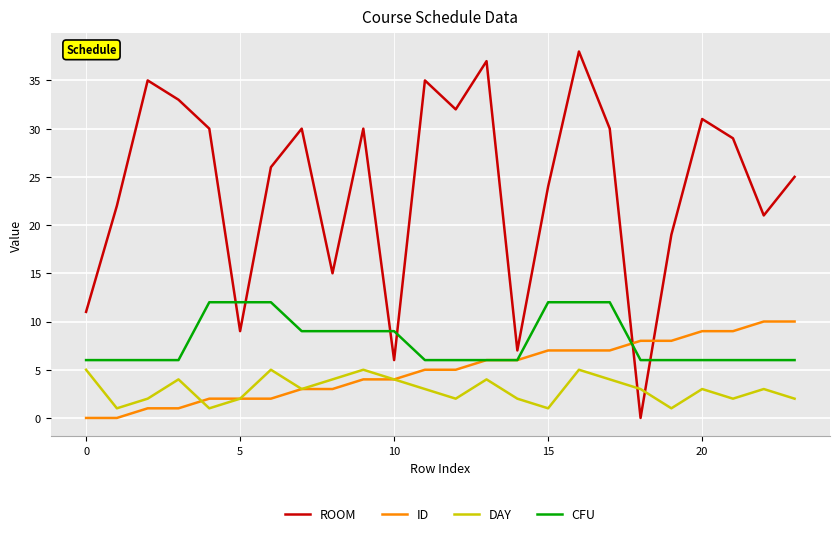

What is the maximum value for ID?

10